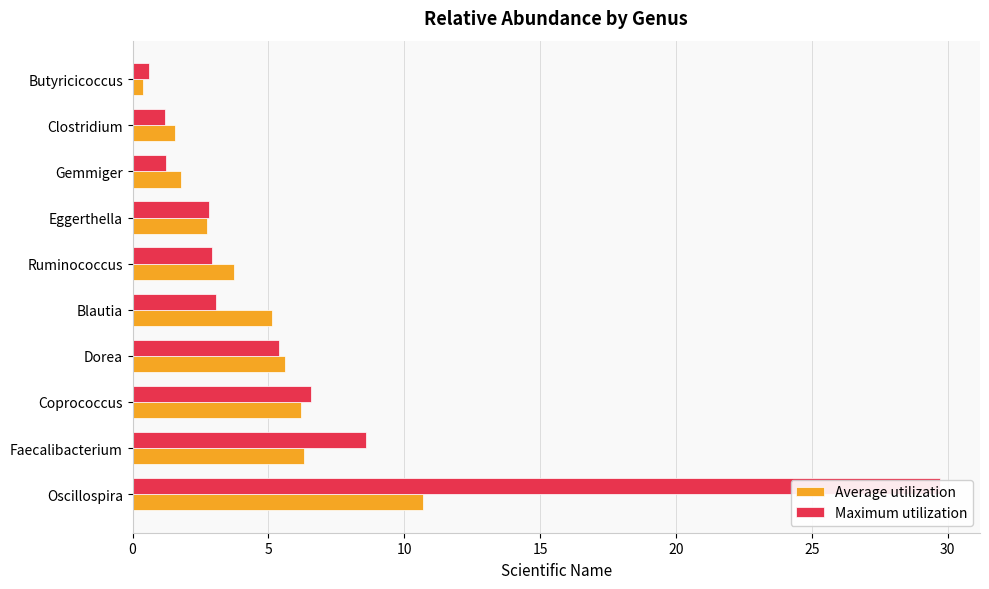

What is the minimum value shown in the chart?

0.4